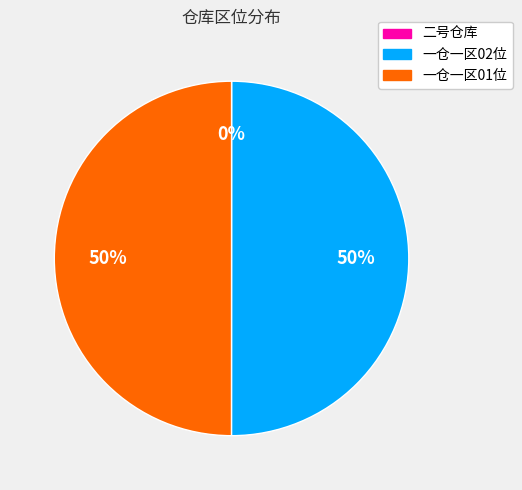

Is it true that 一仓一区01位 is 62% of the pie?

False